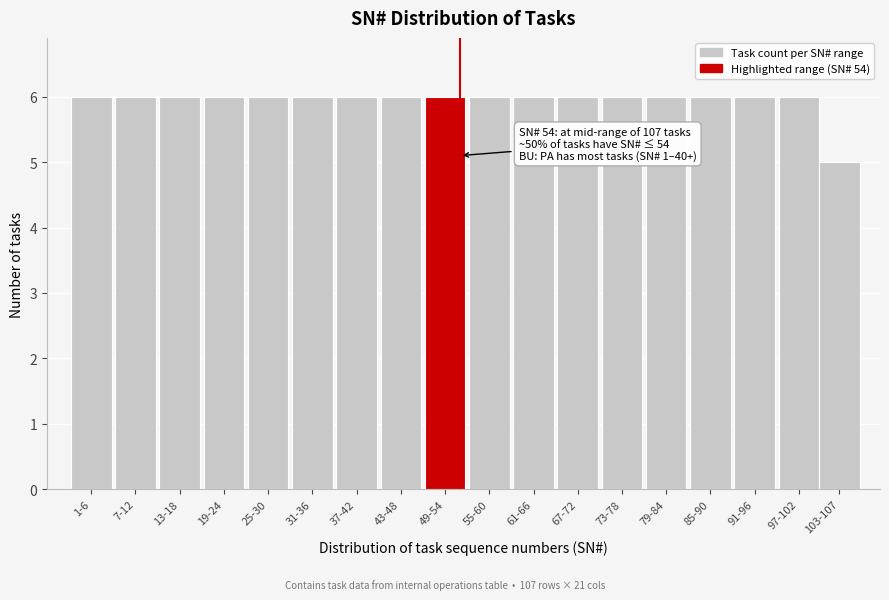

Reading left to right, extract all data points from this chart.

1-6=6	7-12=6	13-18=6	19-24=6	25-30=6	31-36=6	37-42=6	43-48=6	49-54=6	55-60=6	61-66=6	67-72=6	73-78=6	79-84=6	85-90=6	91-96=6	97-102=6	103-107=5